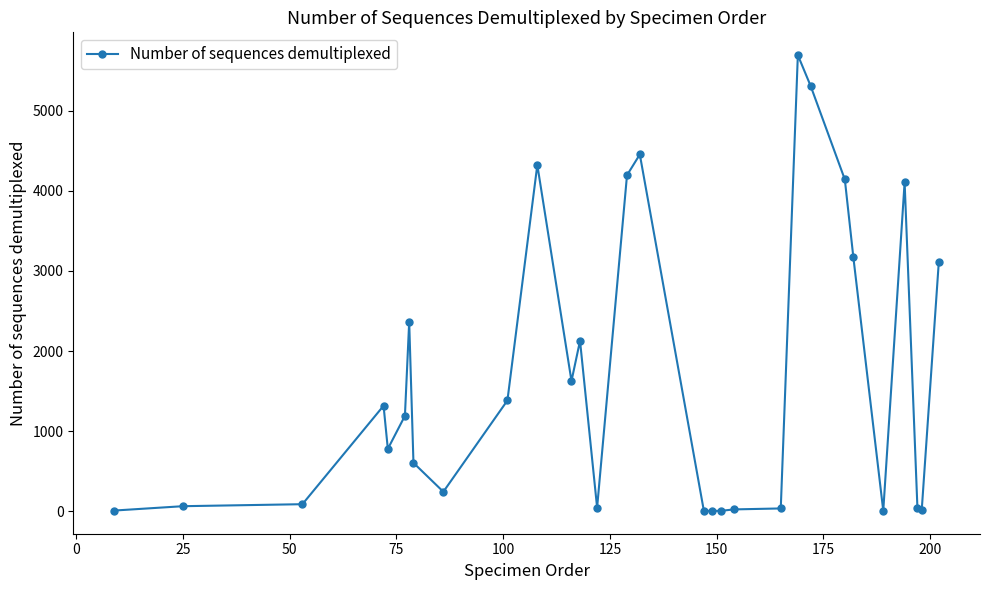

True or false: there are more than 1 points higher than both neighbors.

True